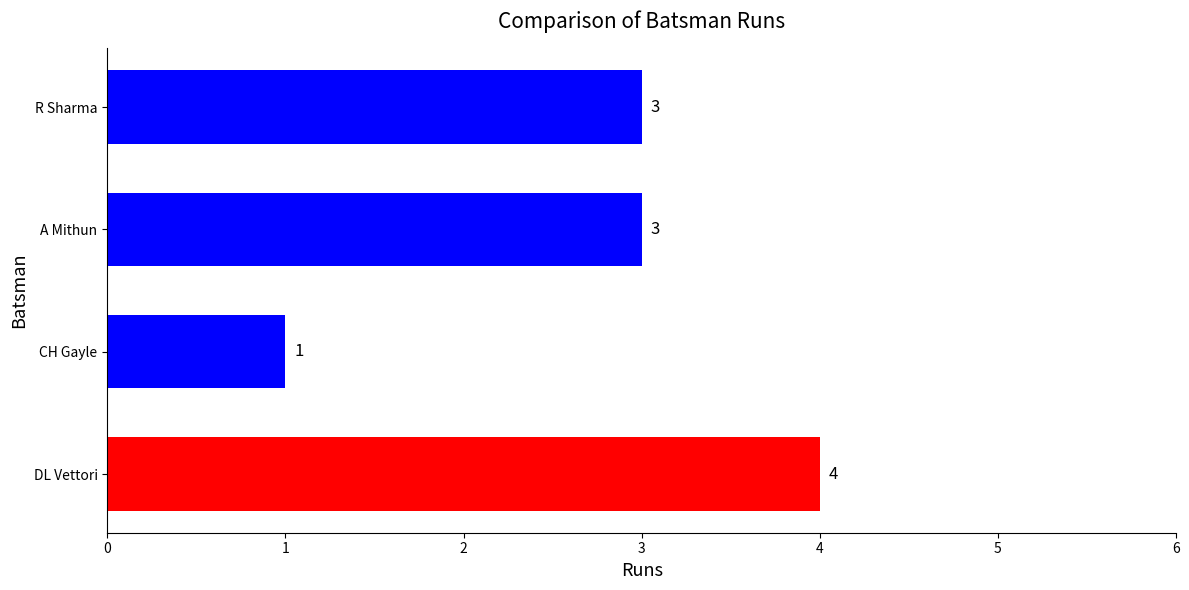

Reading bottom to top, list all the values displayed in this chart.

4	1	3	3